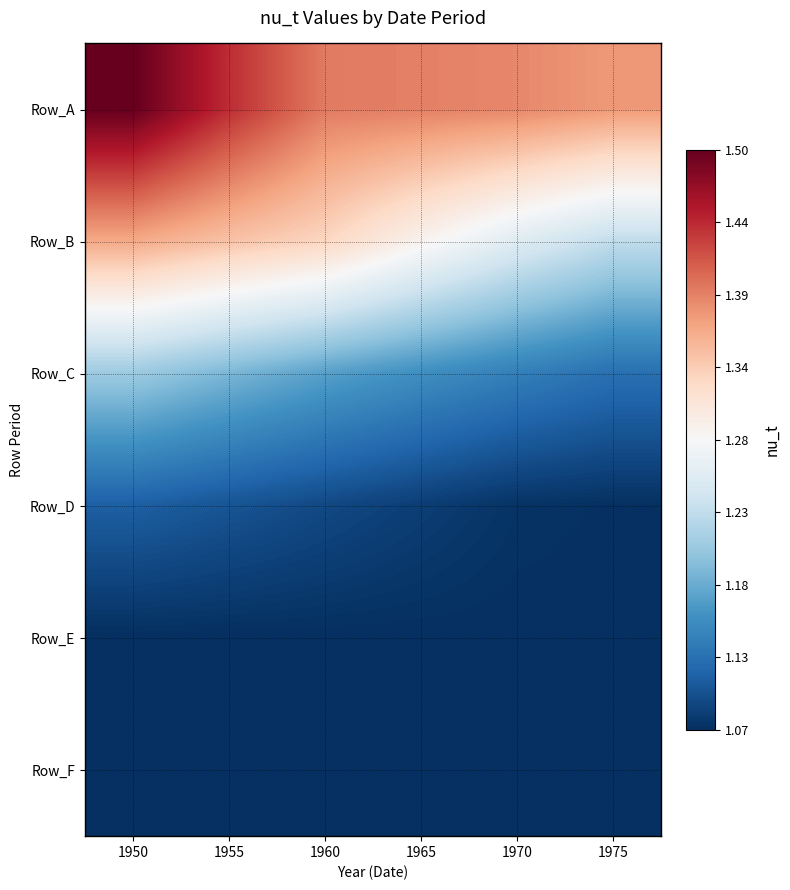

Which category has the lowest value across all series?

1955